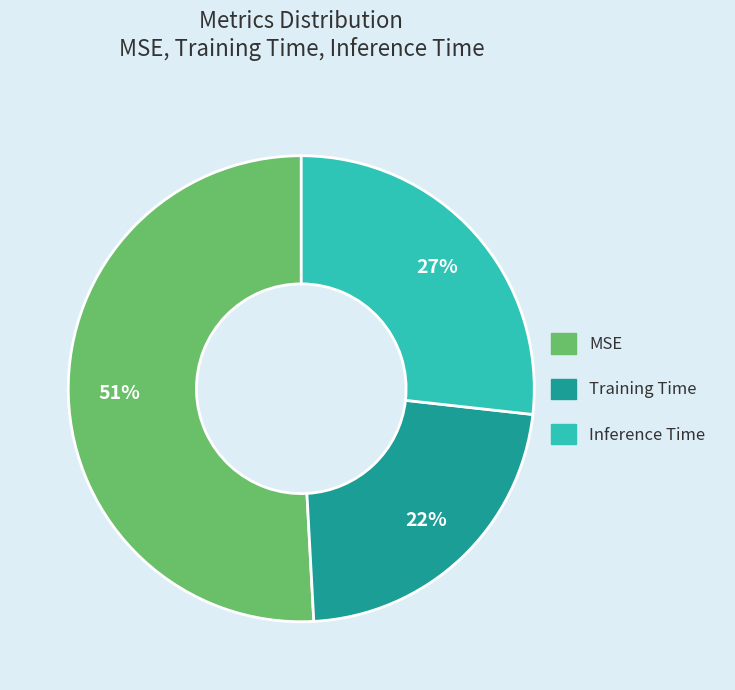

To the nearest percent, what percentage of the pie is Training Time?

22%